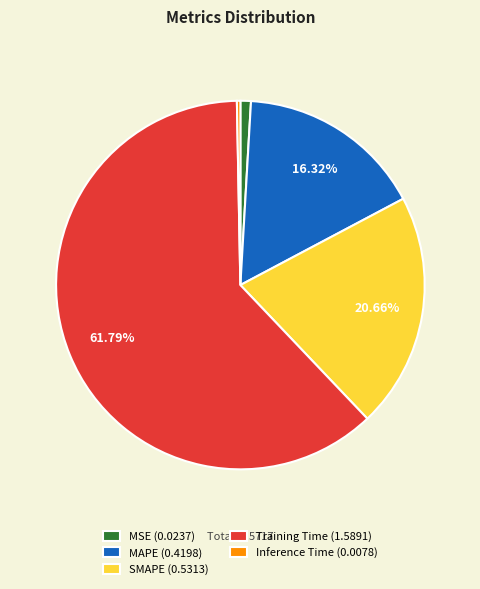

To the nearest percent, what is the average slice percentage?

20%